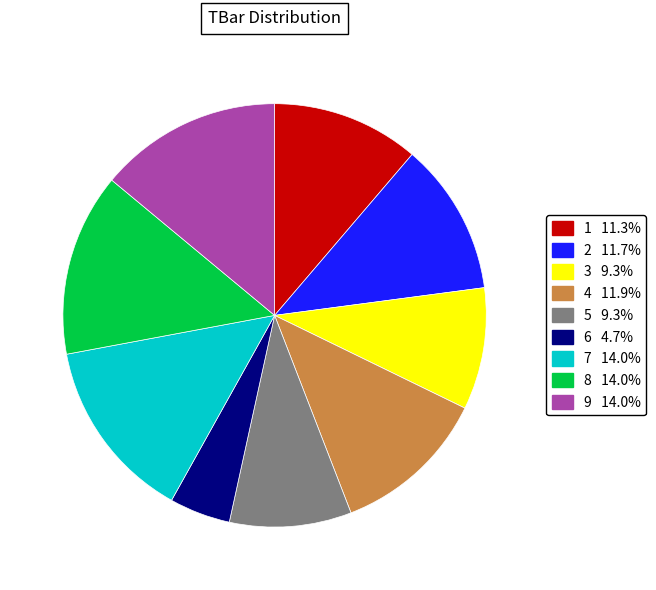

What is the smallest slice in the pie chart?

6